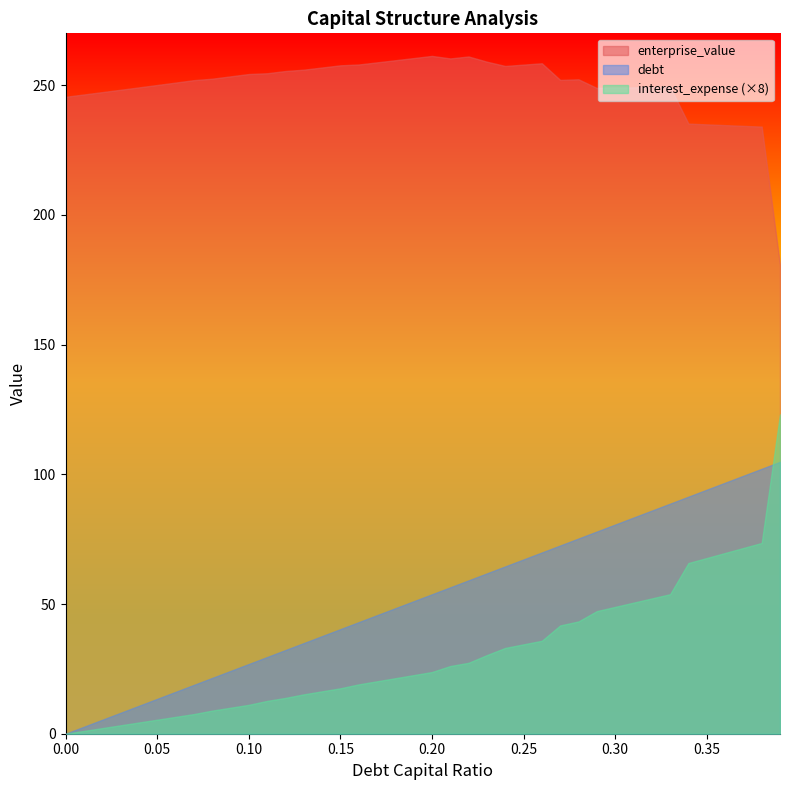

Is the value of debt_capital at 0.13 greater than the value of debt at 0.08?

No